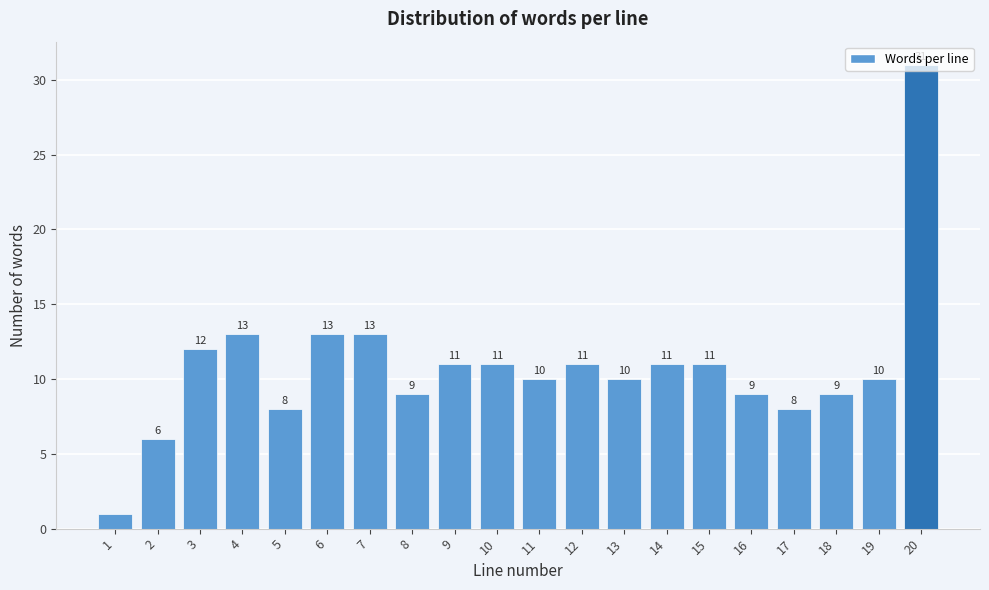

What is the sum of the values at 5 and 19?

18